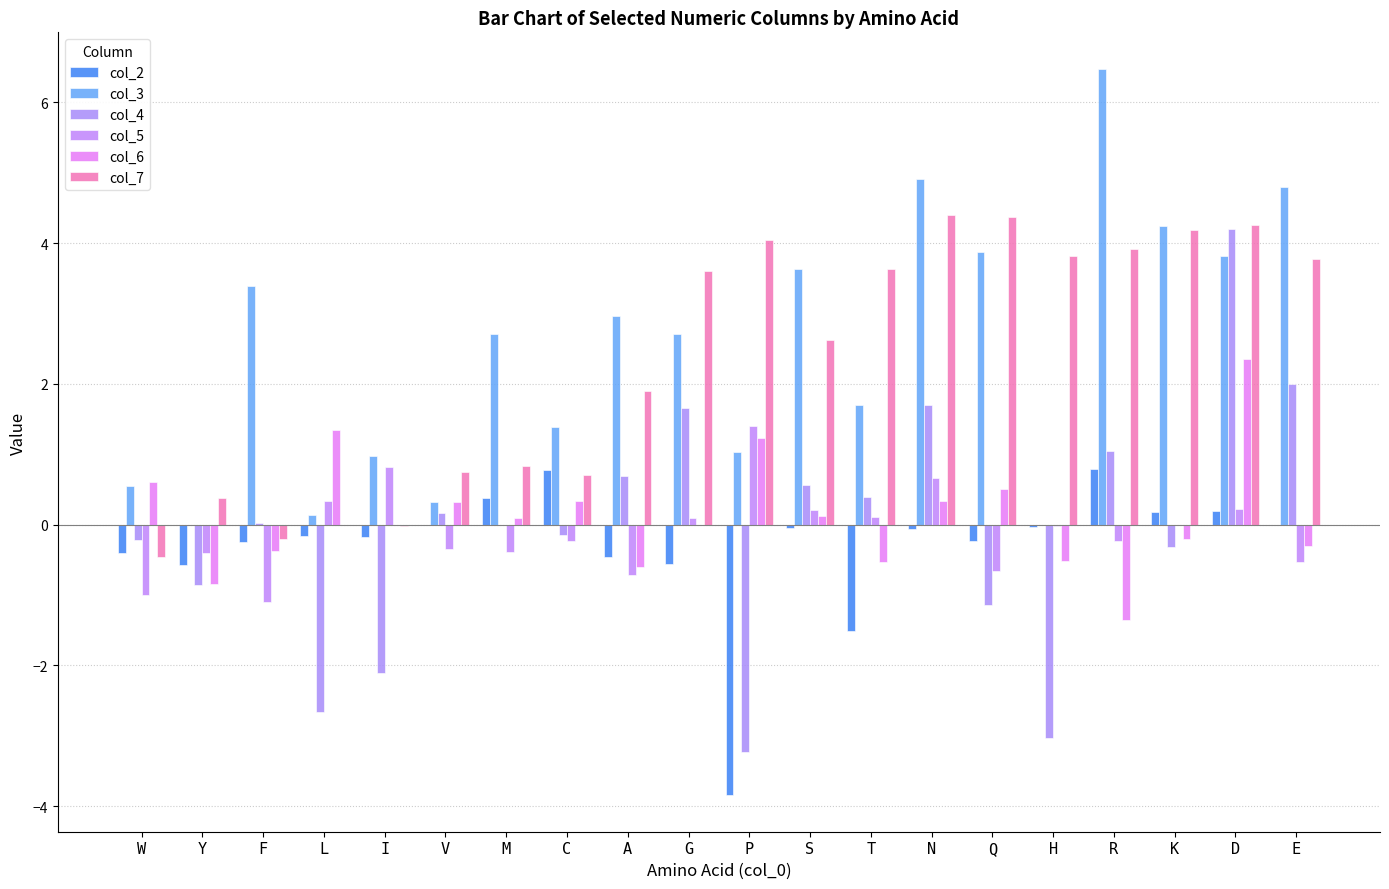

What is the minimum value shown in the chart?

-3.8